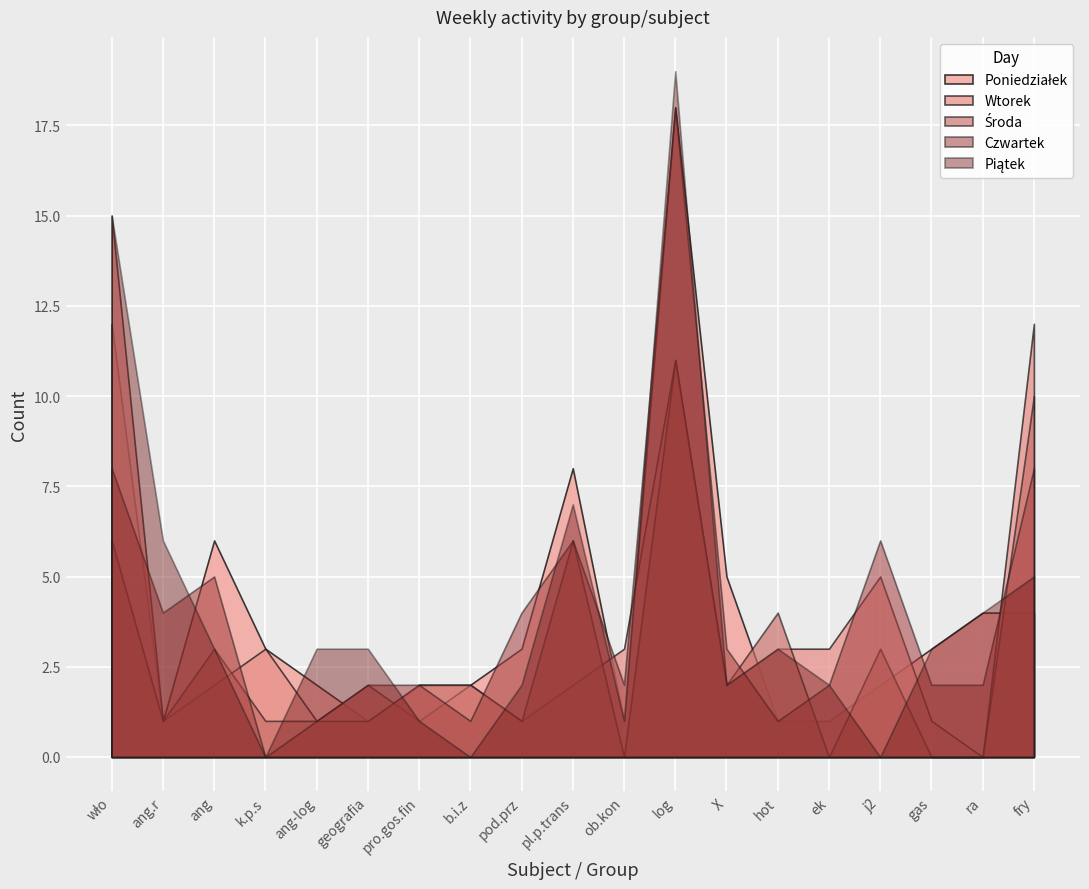

At which label does Środa first exceed 2?

wło